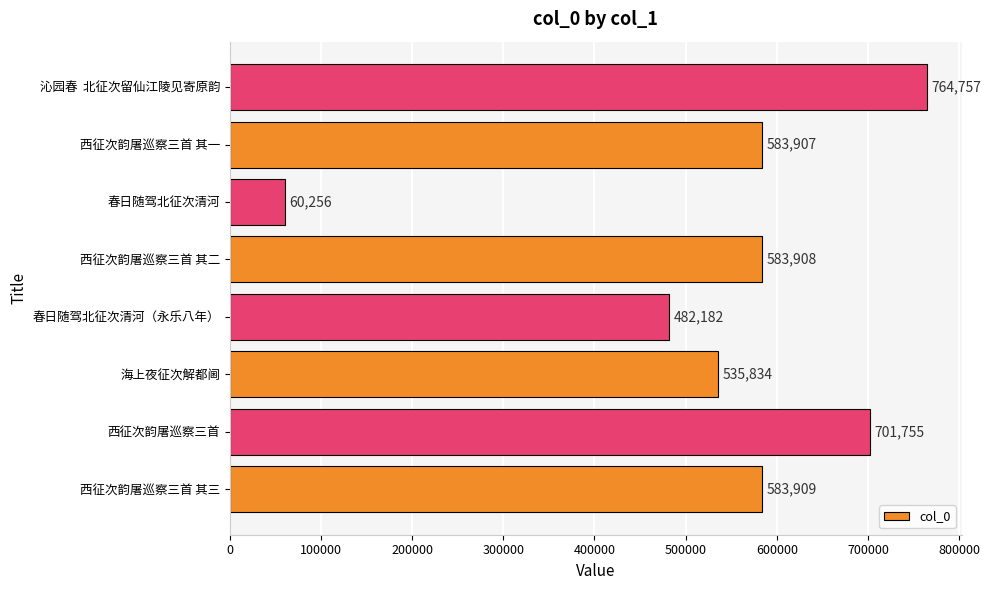

True or false: the data shows 861992 at 西征次韵屠巡察三首 其一.

False